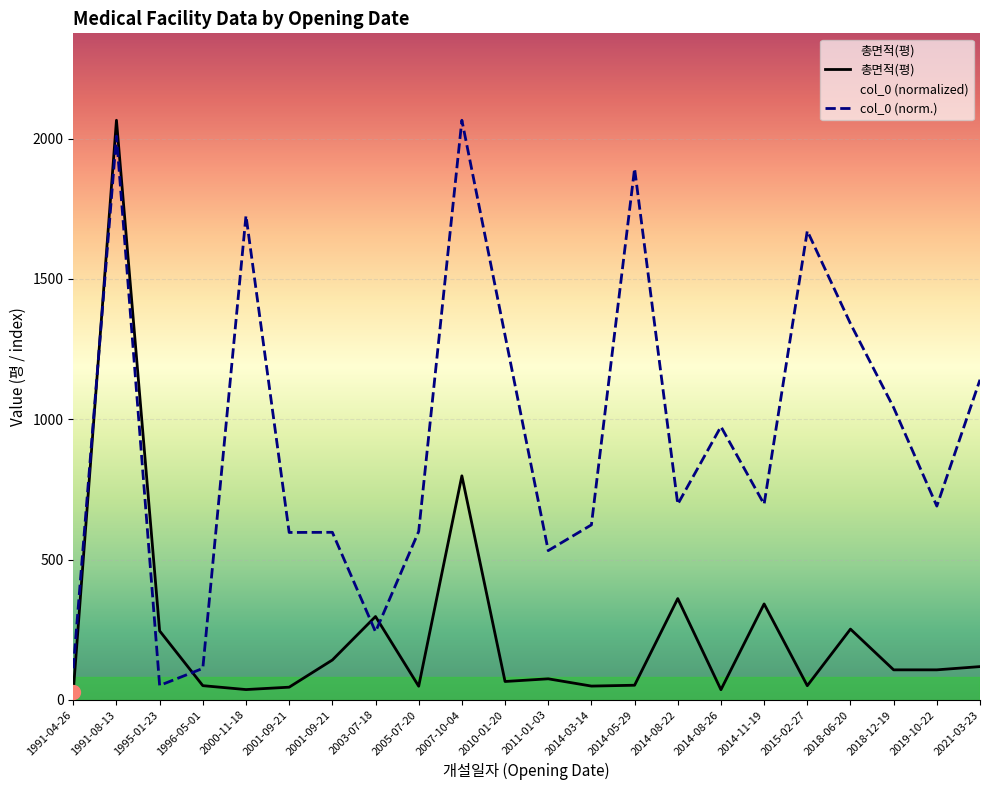

Reading left to right, what are all the values shown in this chart?

총면적(평): 1991-04-26=29.5	1991-08-13=2065.0	1995-01-23=245.8	1996-05-01=50.6	2000-11-18=36.7	2001-09-21=45.2	2001-09-21=142.0	2003-07-18=296.9	2005-07-20=48.6	2007-10-04=798.2	2010-01-20=65.5	2011-01-03=75.0	2014-03-14=49.1	2014-05-29=52.1	2014-08-22=360.9	2014-08-26=36.2	2014-11-19=341.8	2015-02-27=50.5	2018-06-20=252.1	2018-12-19=106.9	2019-10-22=106.9	2021-03-23=118.5
col_0 (norm.): 1991-04-26=112.2	1991-08-13=2008.6	1995-01-23=51.3	1996-05-01=112.1	2000-11-18=1725.2	2001-09-21=596.4	2001-09-21=597.0	2003-07-18=242.5	2005-07-20=600.1	2007-10-04=2065.0	2010-01-20=1298.7	2011-01-03=531.7	2014-03-14=623.4	2014-05-29=1893.0	2014-08-22=697.1	2014-08-26=973.7	2014-11-19=697.0	2015-02-27=1670.9	2018-06-20=1340.4	2018-12-19=1041.2	2019-10-22=690.3	2021-03-23=1140.6